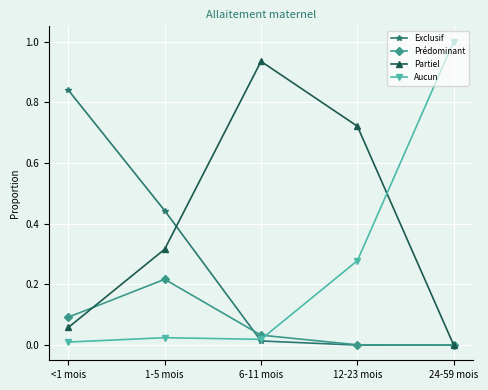

What is the label of the 2nd point from the left?

1-5 mois